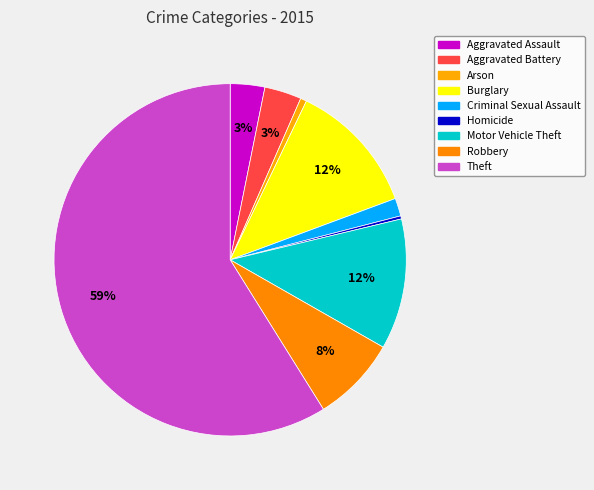

What portion of the pie excludes Motor Vehicle Theft?

88.0%